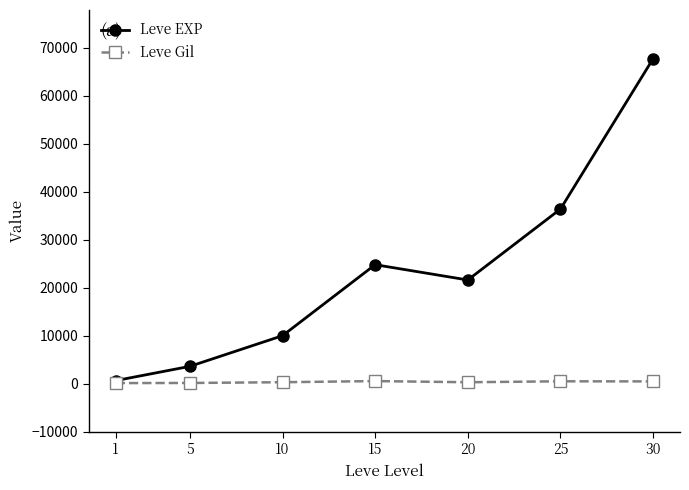

Is the value of Leve Gil at 5 greater than the value of Leve EXP at 20?

No